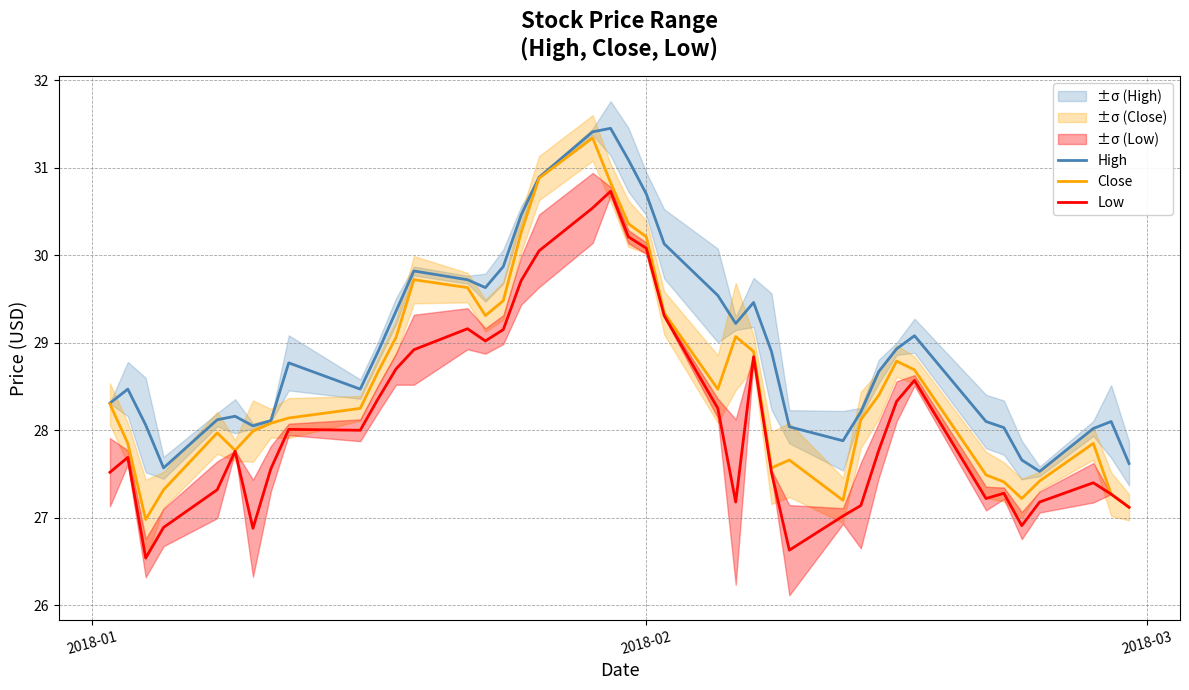

True or false: Low and High intersect in this chart.

False